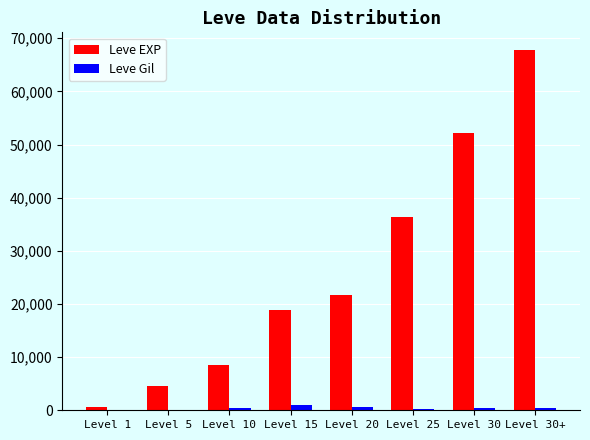

At which category is the sum across all series the highest?

Level 30+